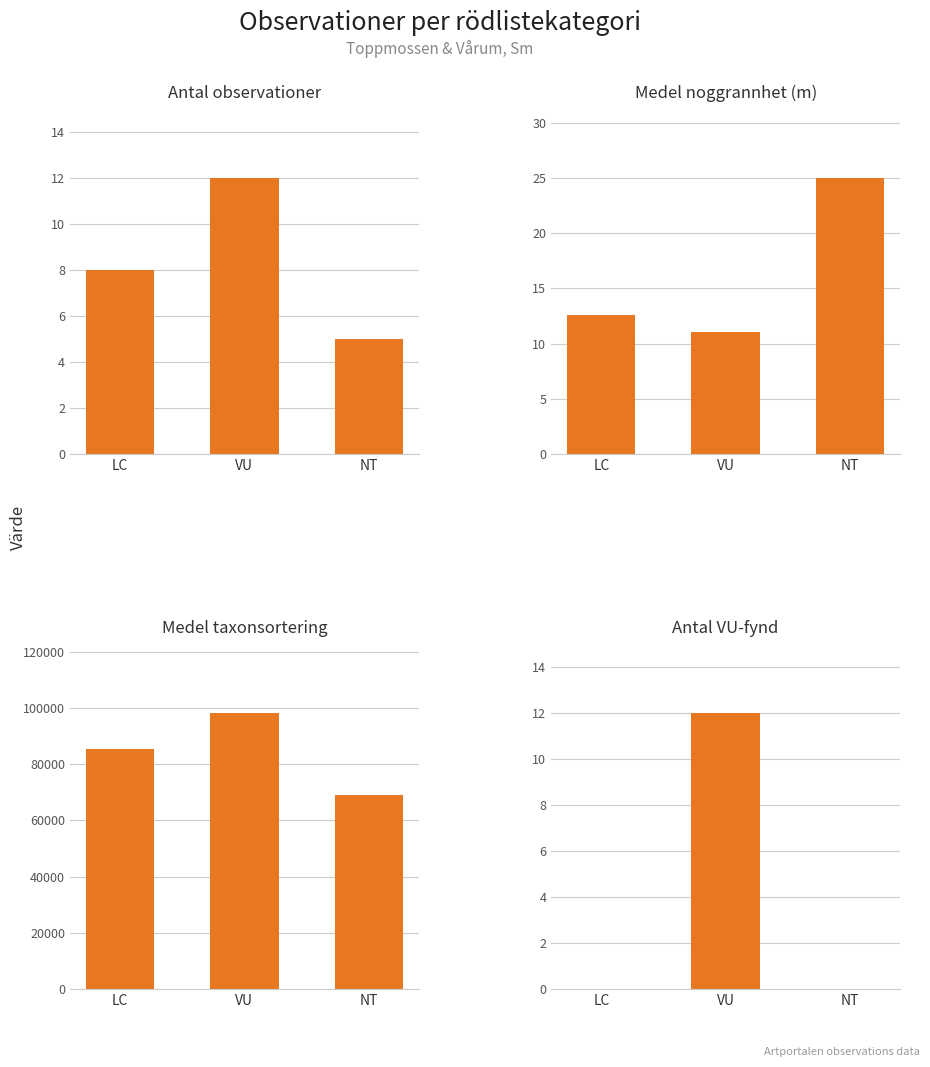

Rank the categories by Antal observationer value from highest to lowest.

VU, LC, NT